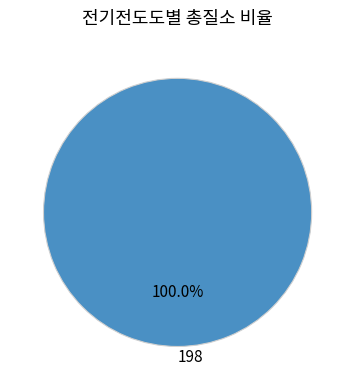

Does any single category account for the majority?

Yes